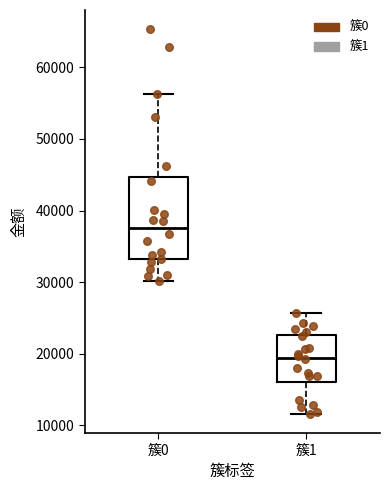

Reading left to right, read every box against the y-axis: the position of its median line, the range the box covers, and the ends of its whiskers. The values are not printed on the chart, so give them approximately, as read against the axis.

簇0: median 38000, box 33000 to 45000, whiskers 30000 to 56000
簇1: median 19000, box 16000 to 23000, whiskers 12000 to 26000